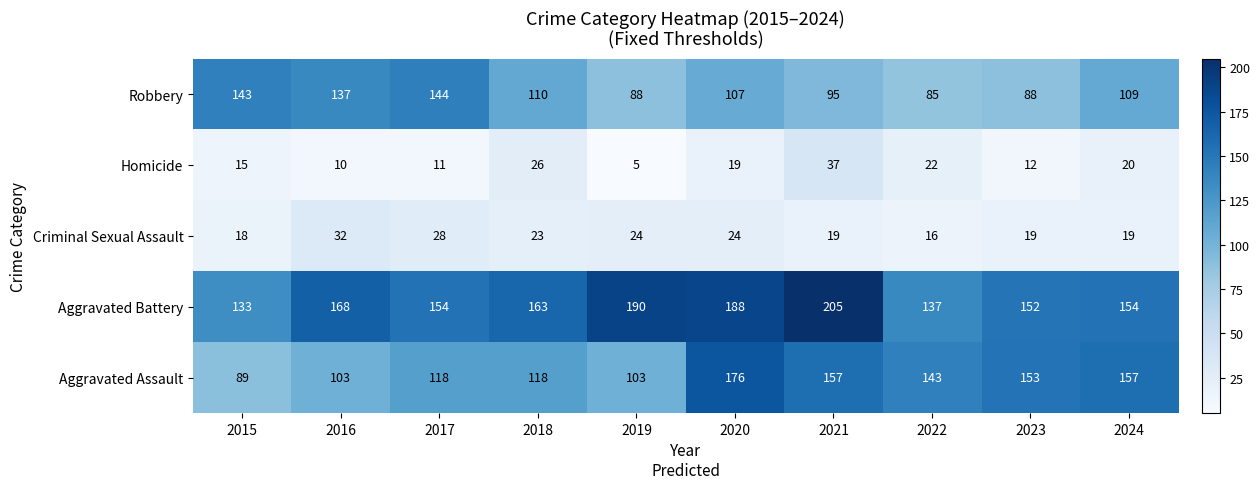

Is the value of Aggravated Battery at 2015 greater than the value of Robbery at 2018?

Yes